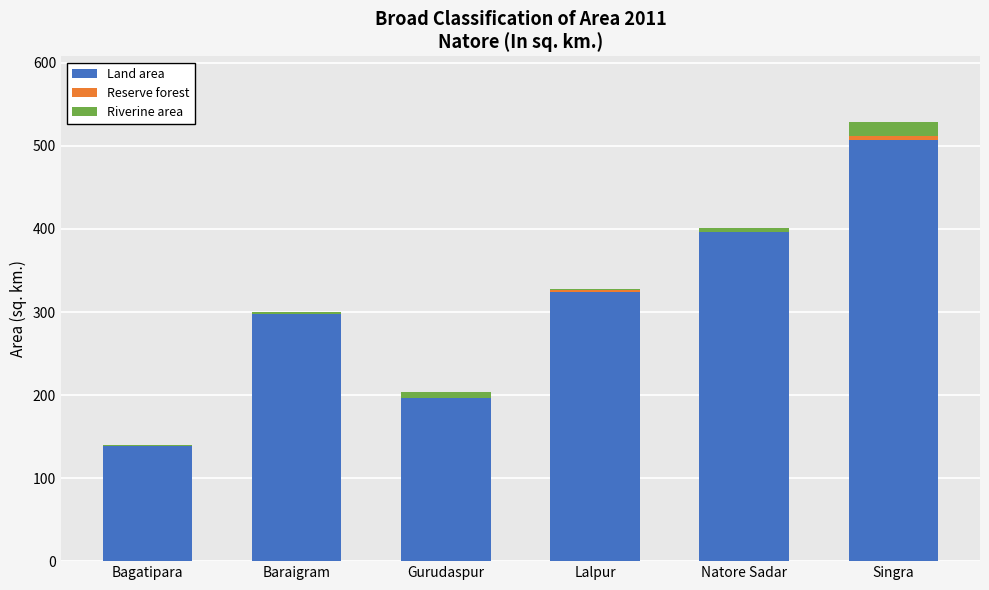

What is the highest value of the Land area series?

507.6